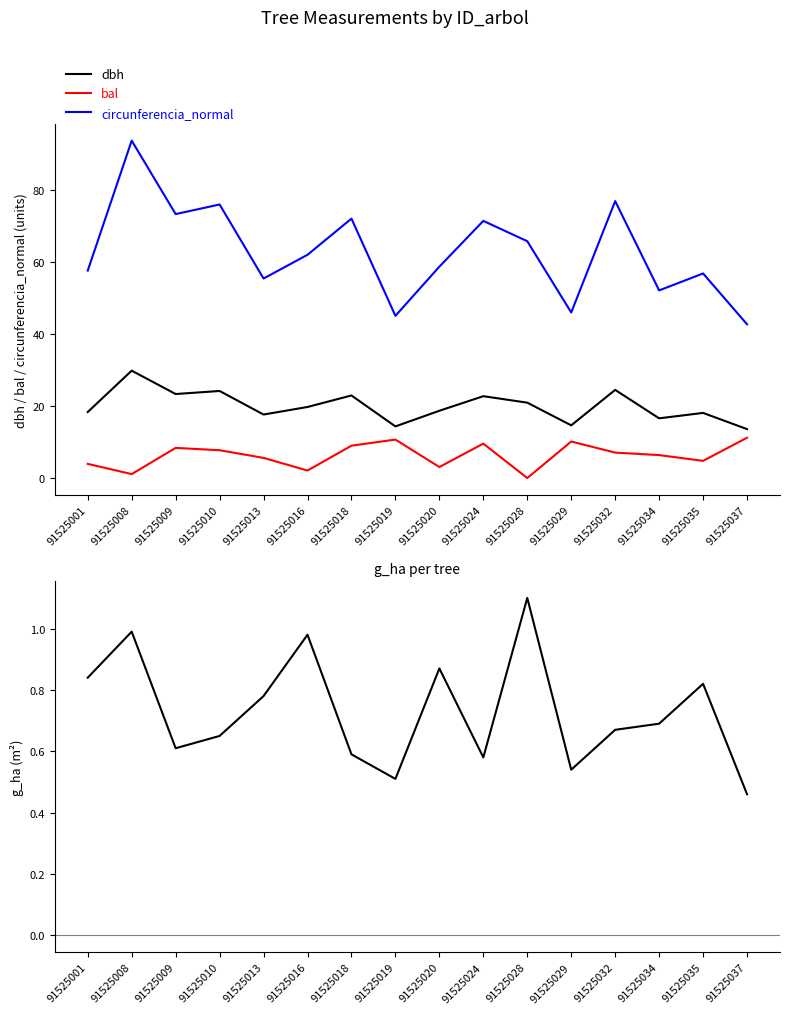

At how many categories does at least one series exceed 17?

16